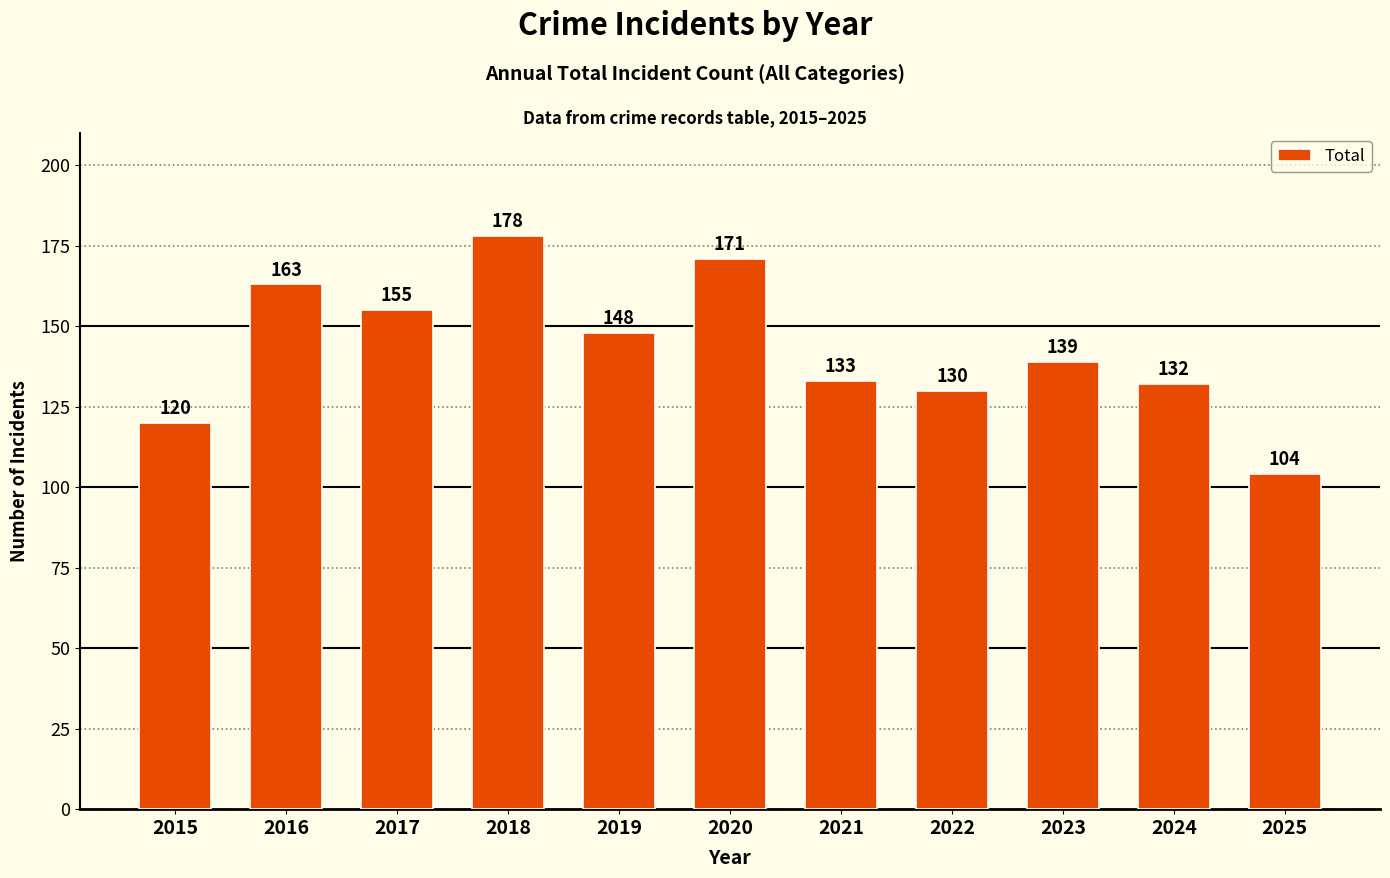

Which label corresponds to the smallest value in the chart?

2025